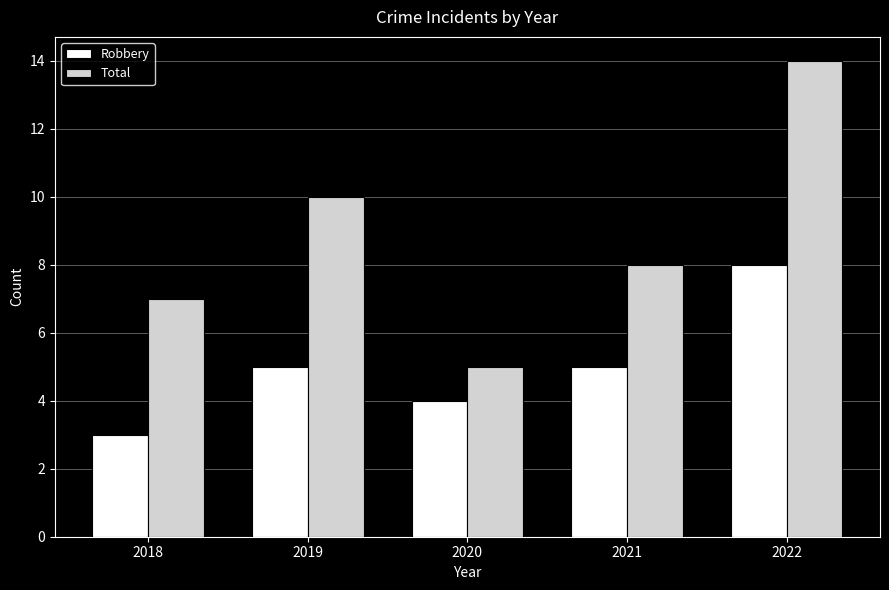

Which series changed the most between 2020 and 2021?

Total